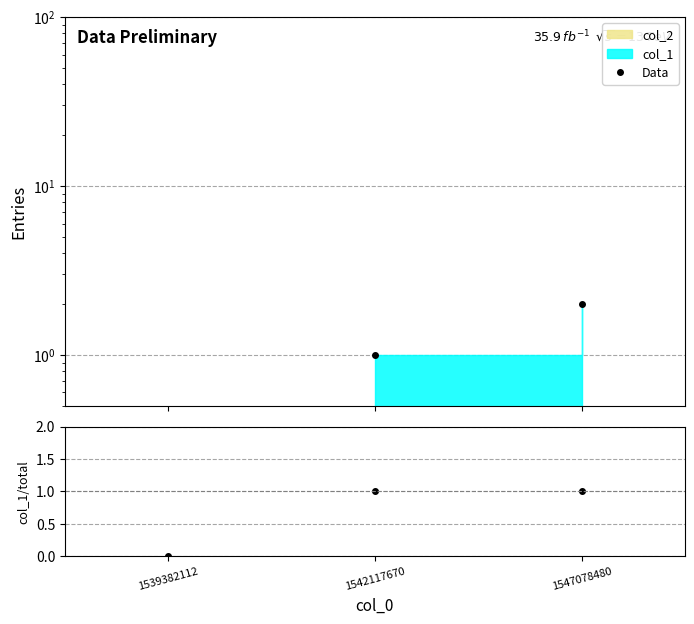

At which category is the sum across all series the highest?

1547078480